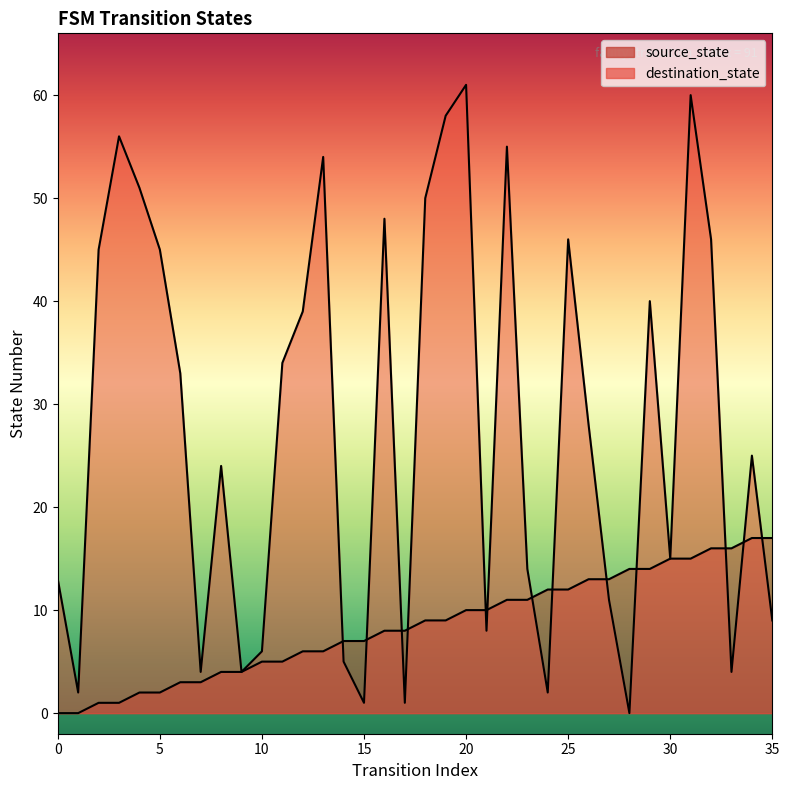

Which series has the largest range (max minus min)?

destination_state